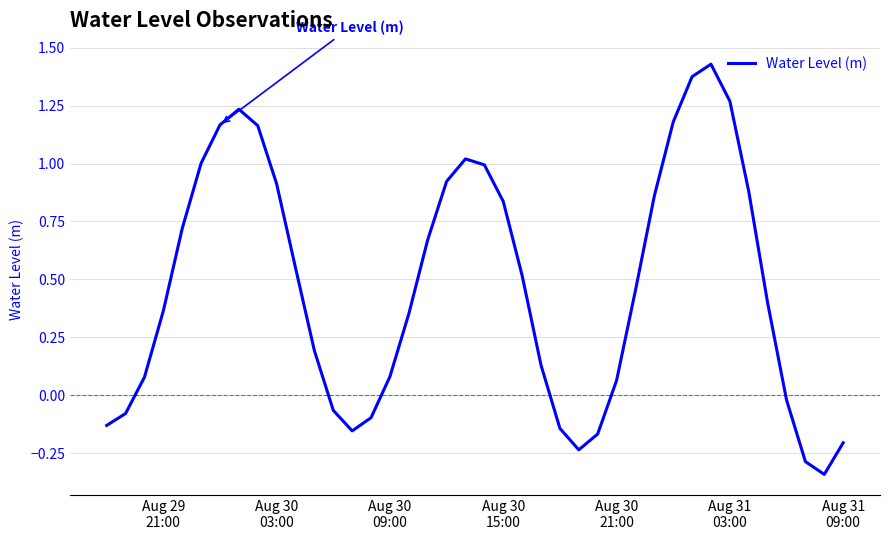

What is the difference between the maximum and minimum values?

1.8